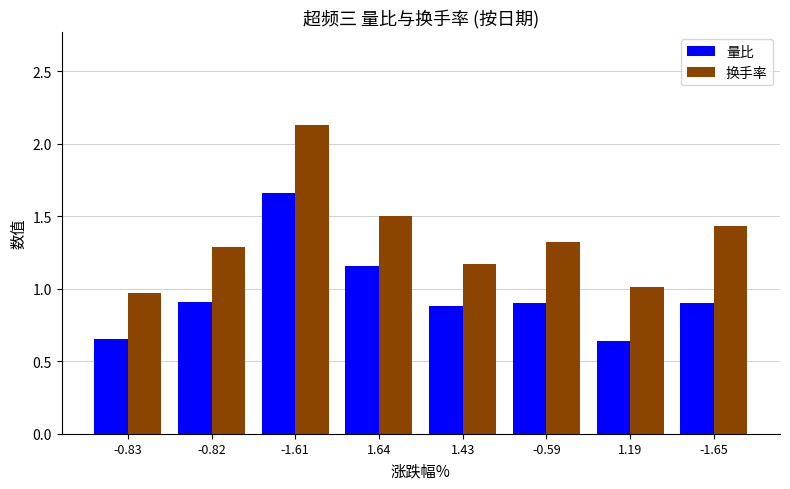

Is the value of 换手率 at 1.43 greater than the value of 量比 at 1.19?

Yes